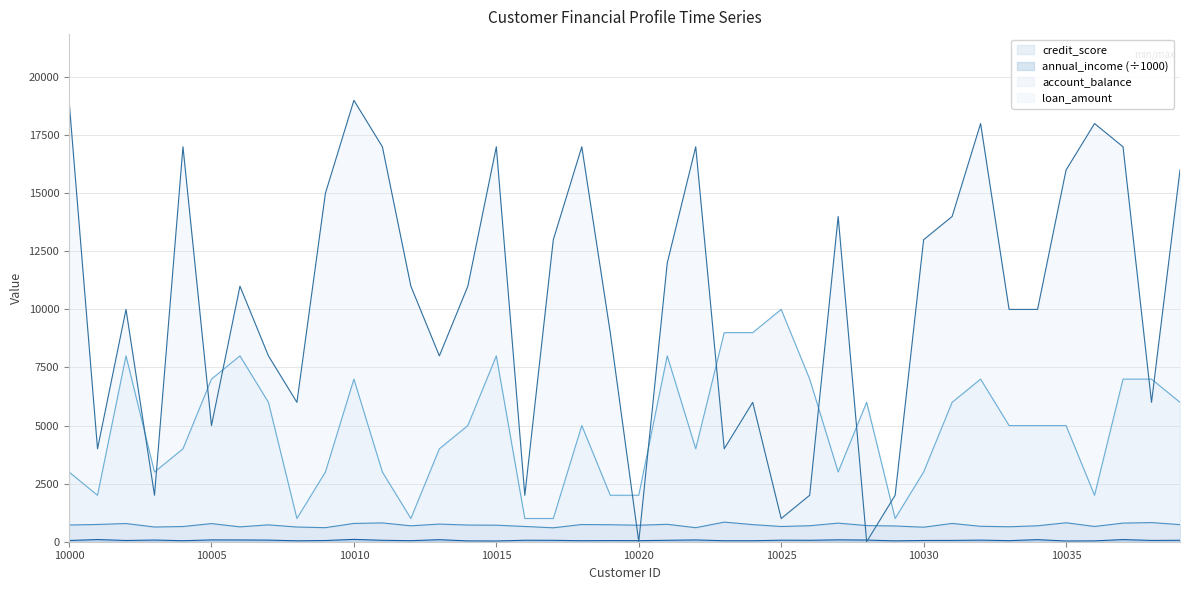

Is the value of credit_score at 10007 greater than the value of annual_income at 10011?

Yes